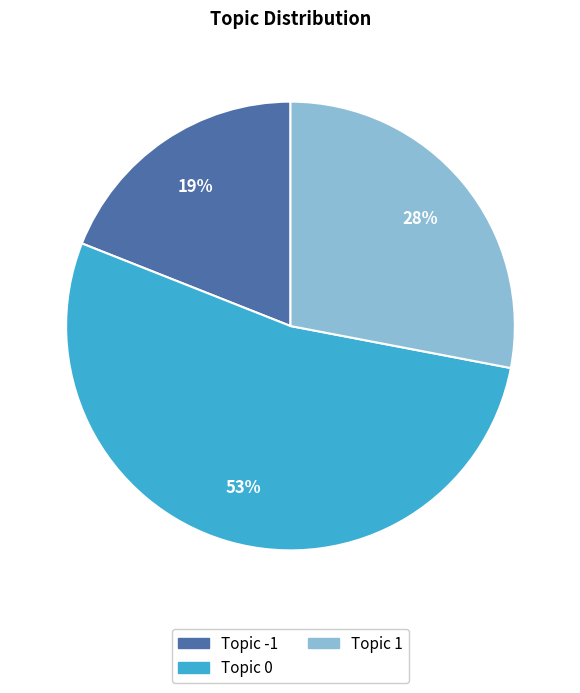

To the nearest percent, what is the average slice percentage?

33%